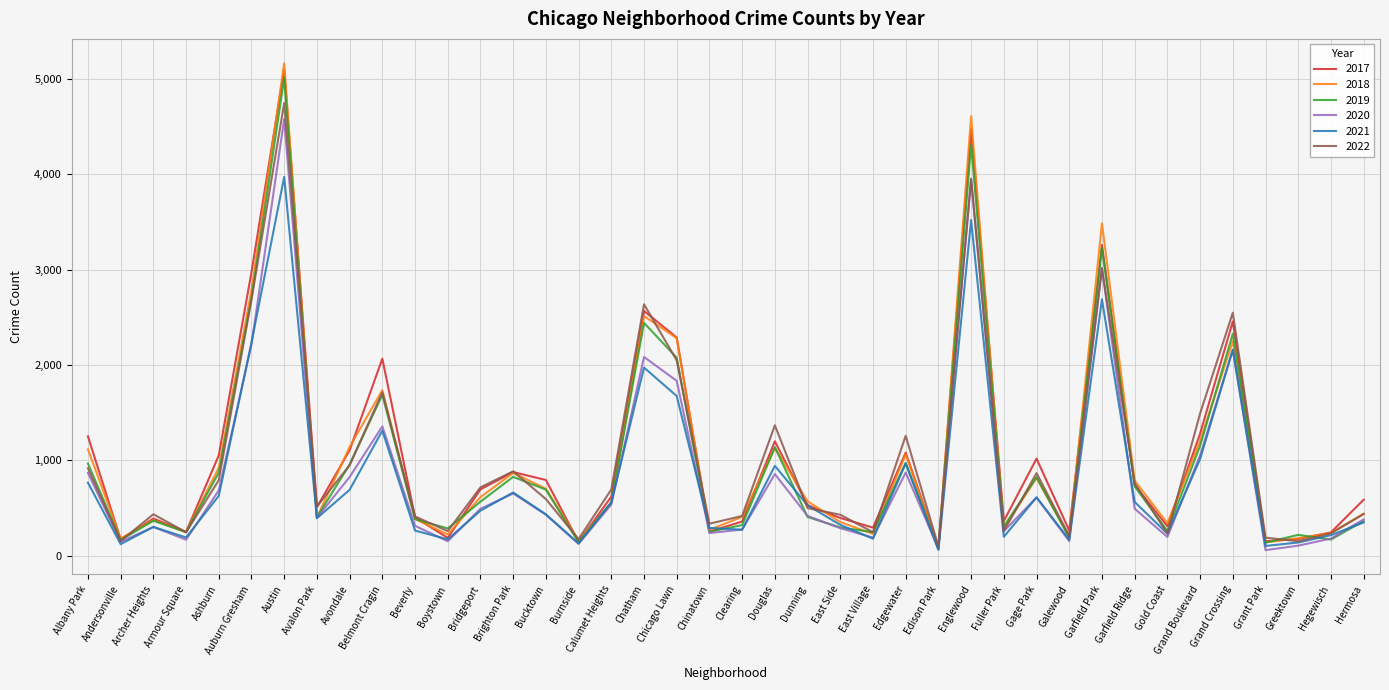

Which series has the widest spread of values?

2018